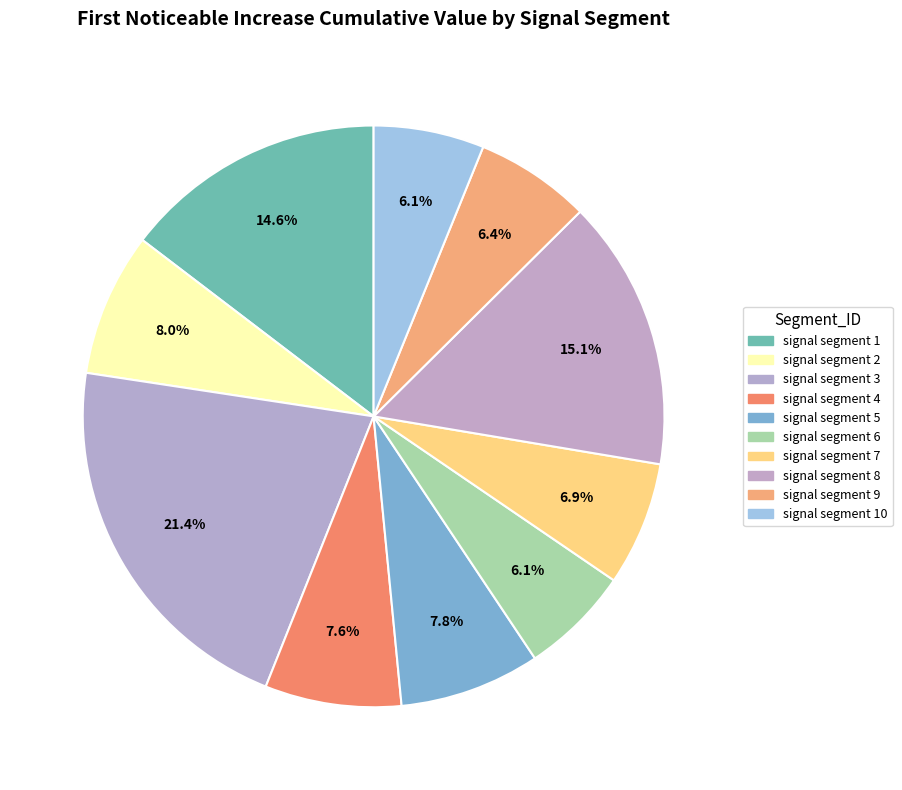

How many segments does this pie chart have?

10